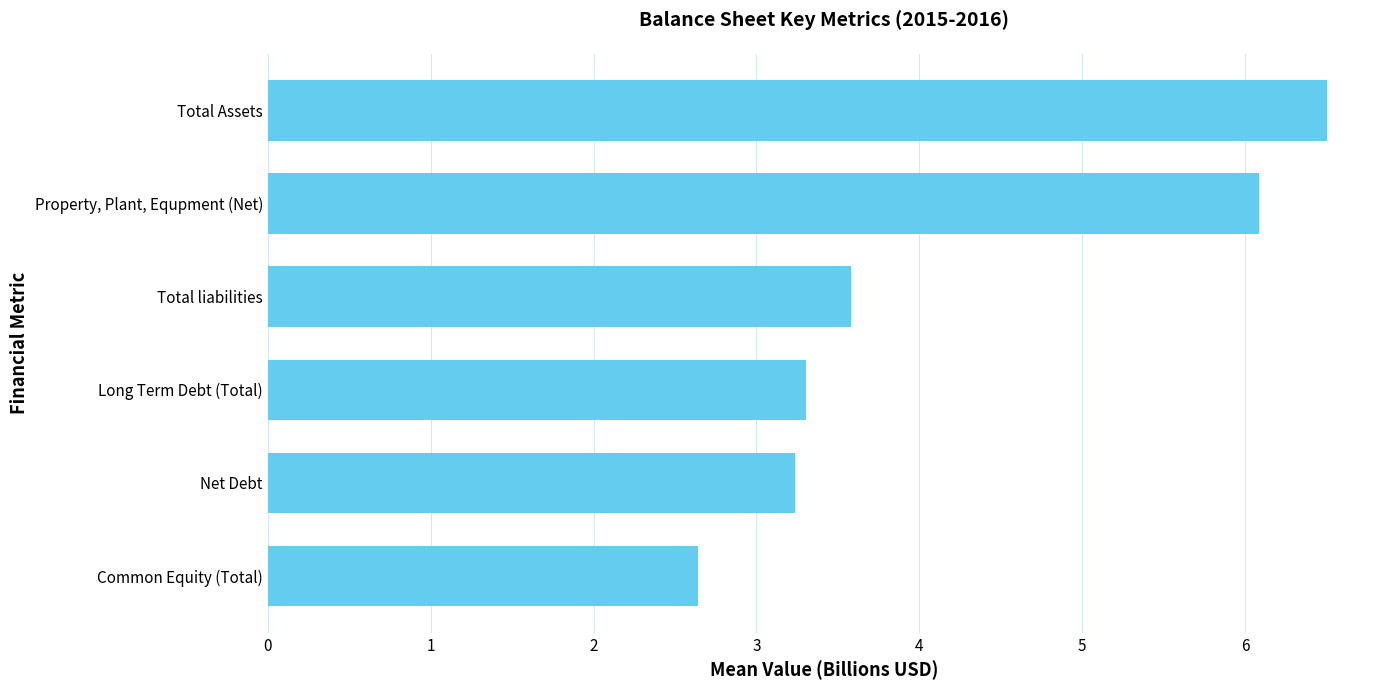

What is the average value?

4.2